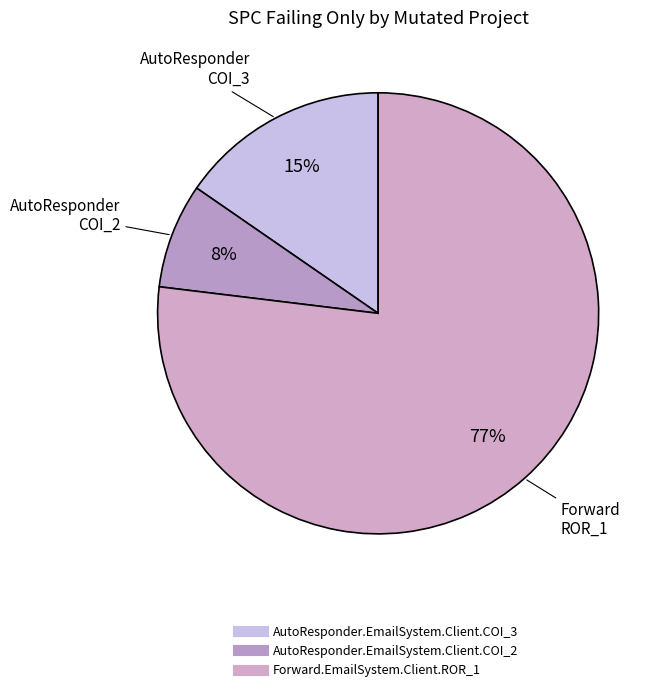

To the nearest percent, what is the combined percentage of Forward.EmailSystem.Client.ROR_1 and AutoResponder.EmailSystem.Client.COI_3?

92%